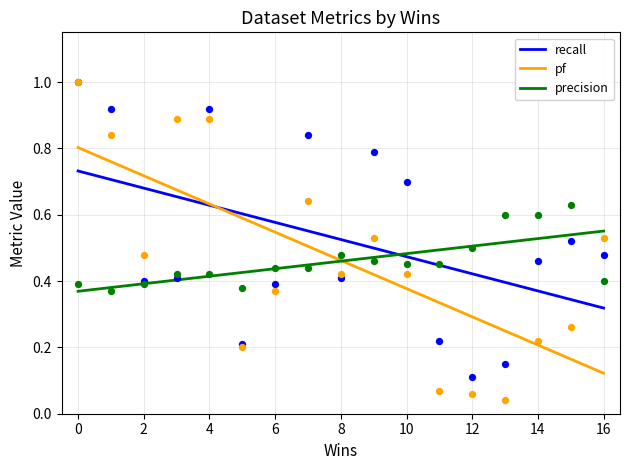

What are all the series names shown in the legend?

recall, pf, precision